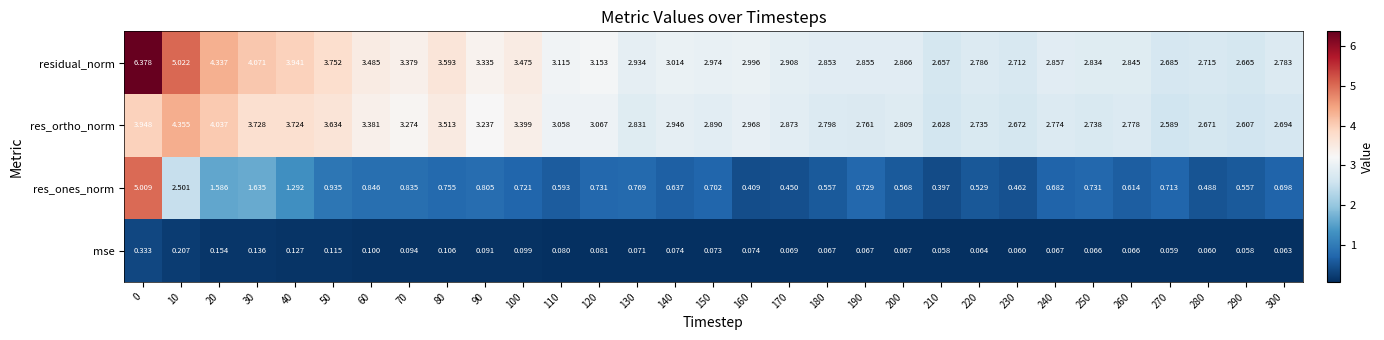

Which series has the largest range (max minus min)?

res_ones_norm